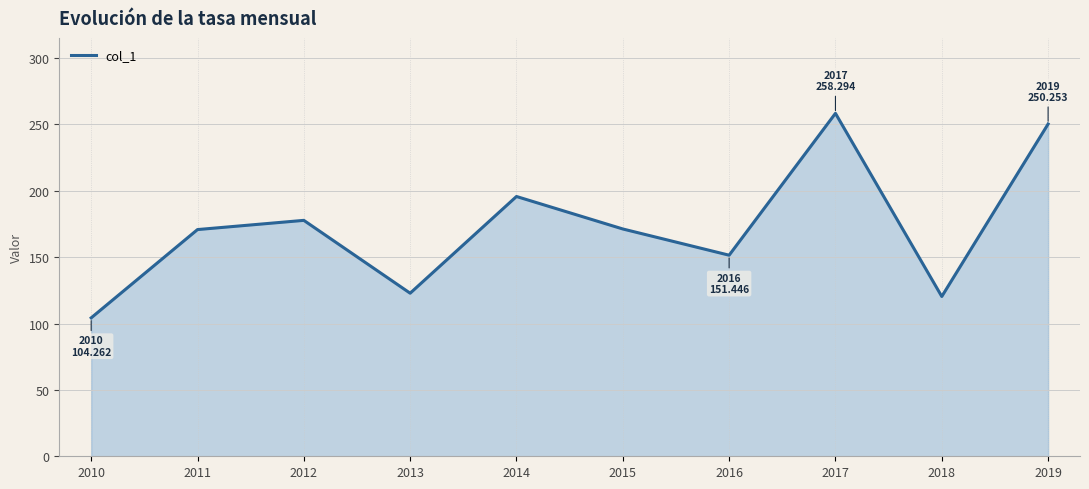

The chart shows a value of 171.2 at 2015. True or false?

True